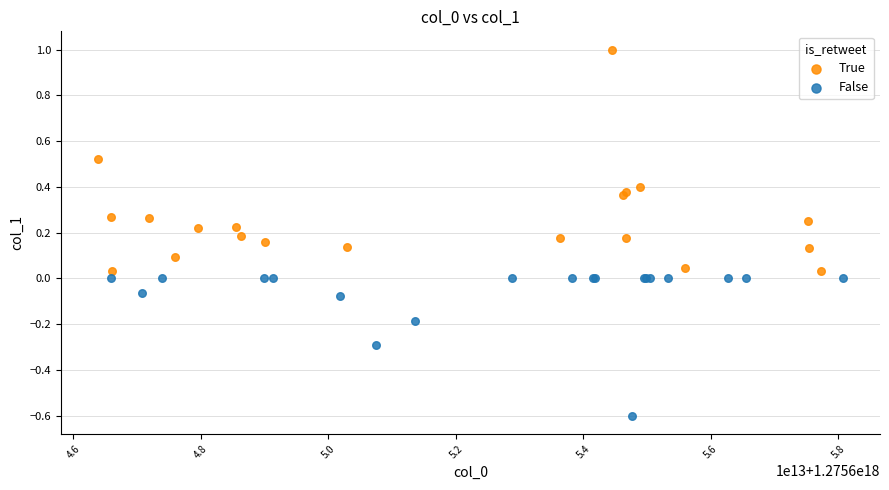

What are all the series names shown in the legend?

True, False